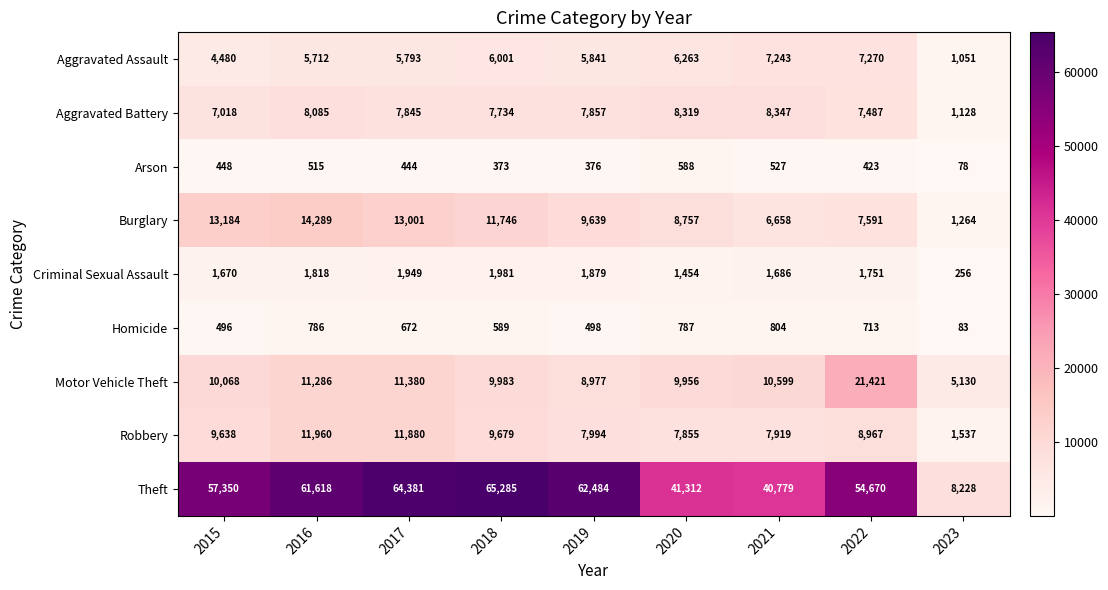

How many series are shown in this chart?

9